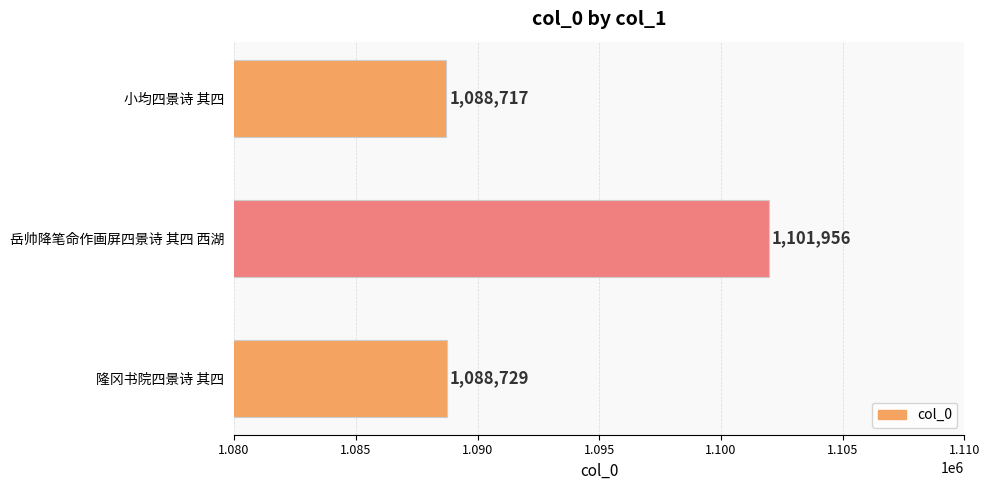

Between 隆冈书院四景诗 其四 and 小均四景诗 其四, which is larger?

隆冈书院四景诗 其四